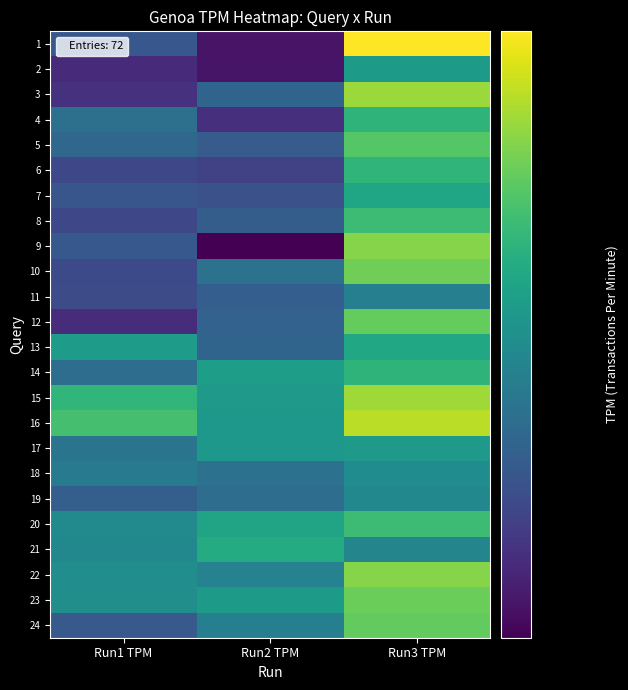

Which label corresponds to the smallest value in the chart?

Run2 TPM